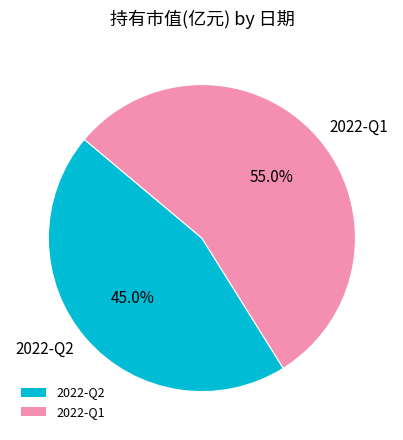

Does 2022-Q1 account for over 50% of the chart?

Yes